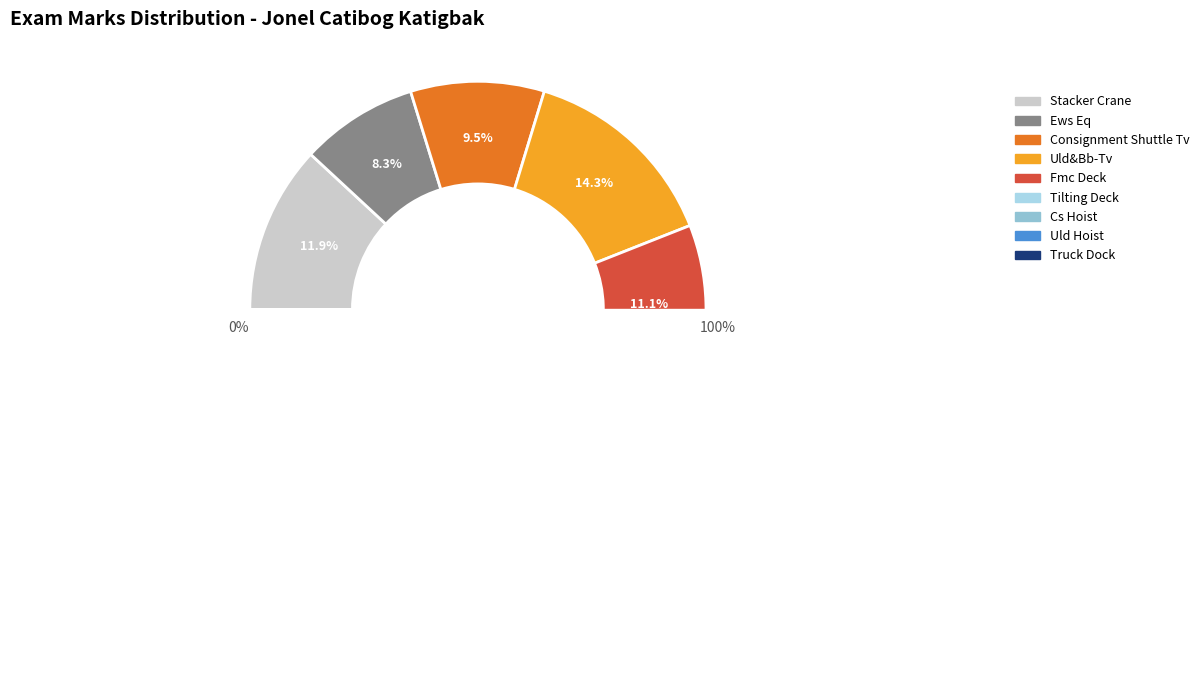

To the nearest percent, what is the combined percentage of Uld Hoist and Stacker Crane?

26%